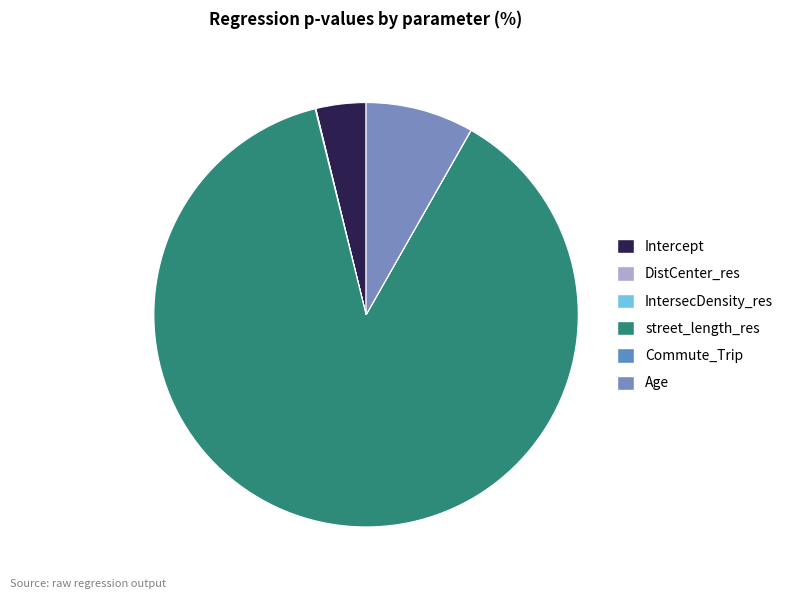

To the nearest percent, what is the average slice percentage?

17%